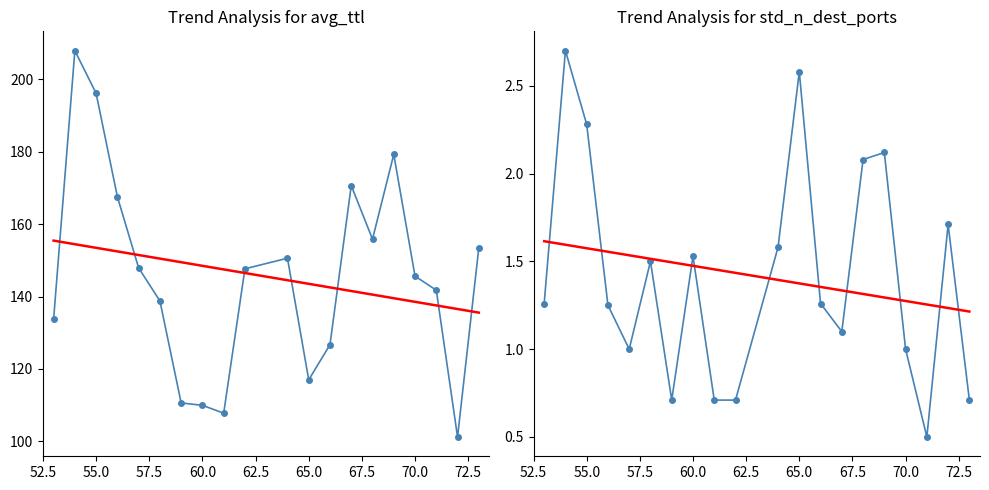

What is the total value across all series at 62?

148.4